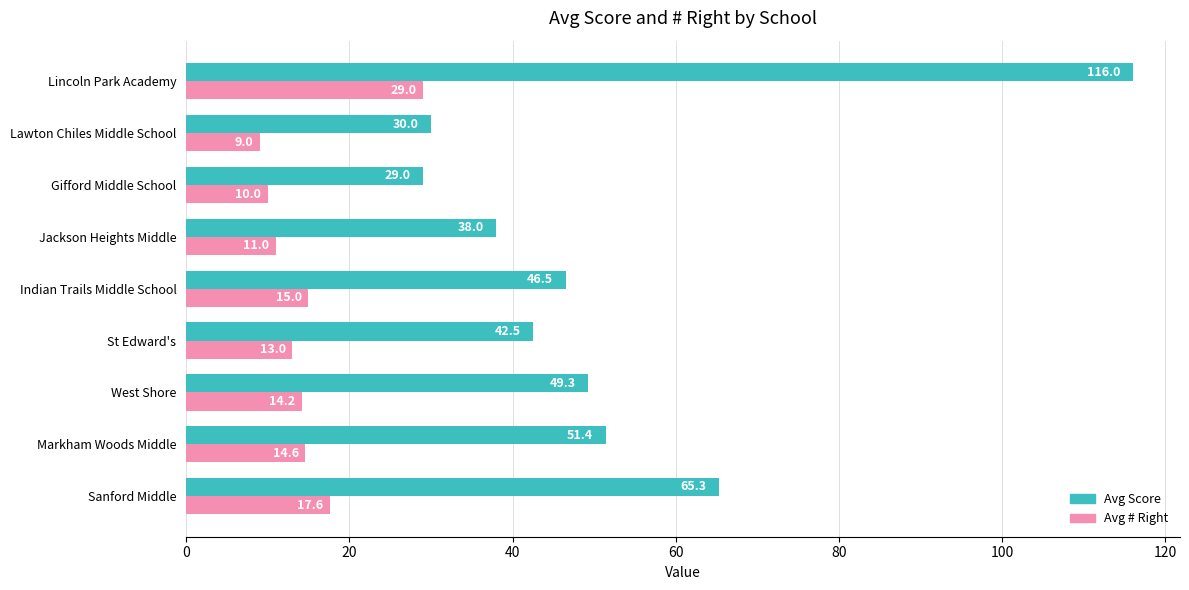

Is it true that Avg # Right equals 15.0 at Indian Trails Middle School?

True